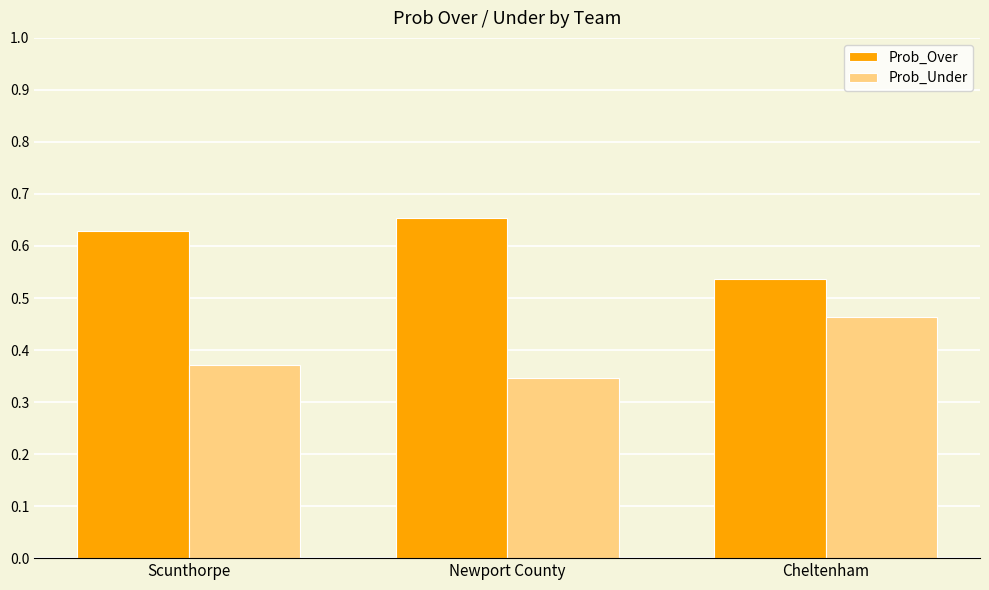

List the labels in order of Prob_Over value, largest first.

Newport County, Scunthorpe, Cheltenham